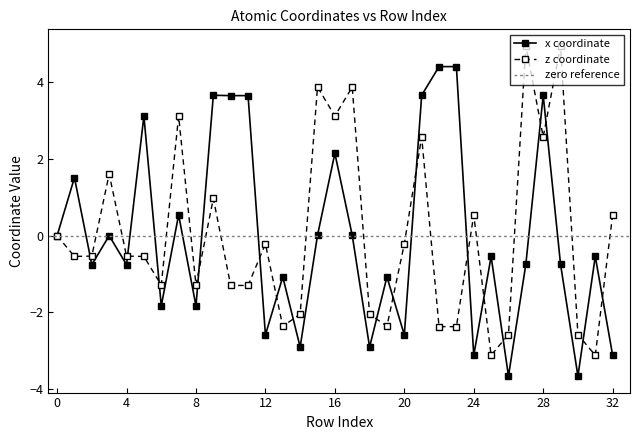

What is the highest value of the z coordinate series?

5.0